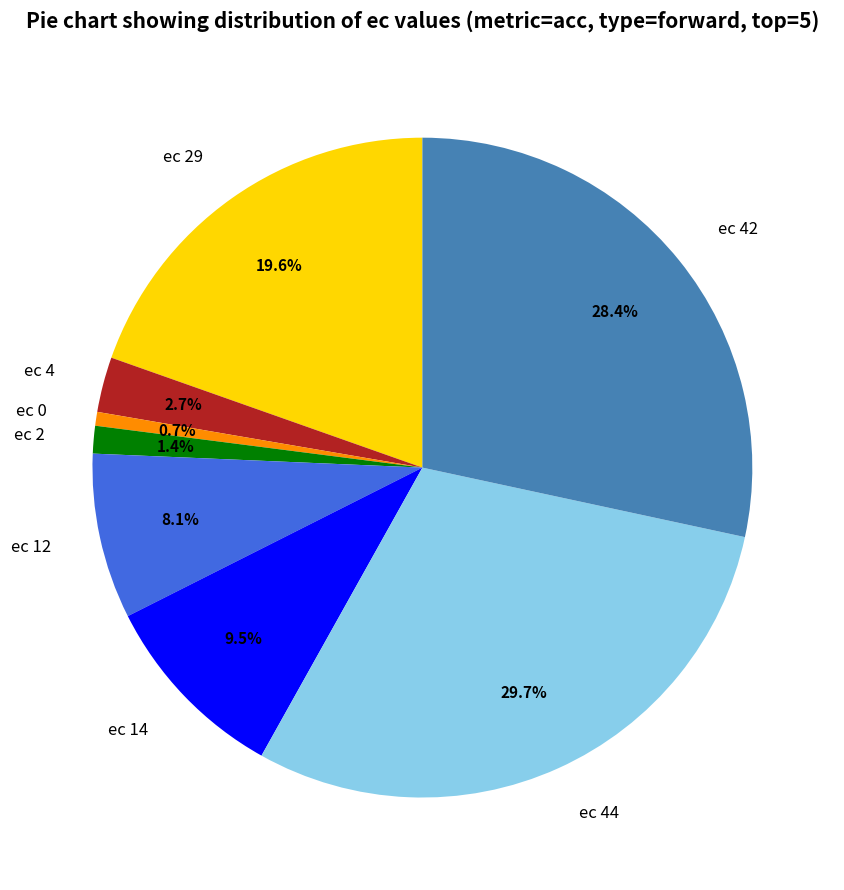

Is the sum of ec 29 and ec 42 greater than half?

No